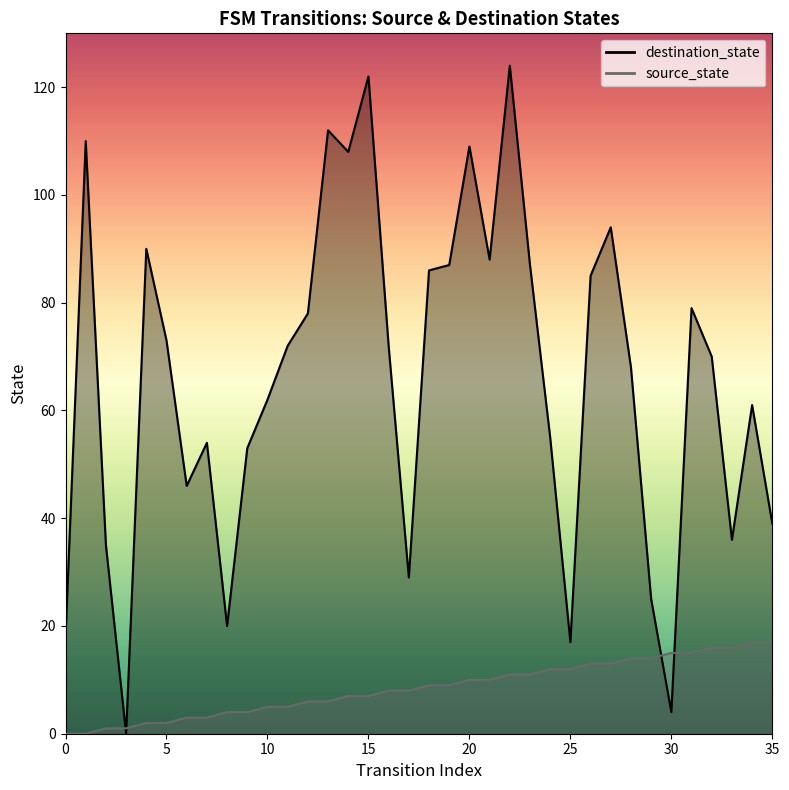

Rank the series by their average value, from highest to lowest.

destination_state, source_state